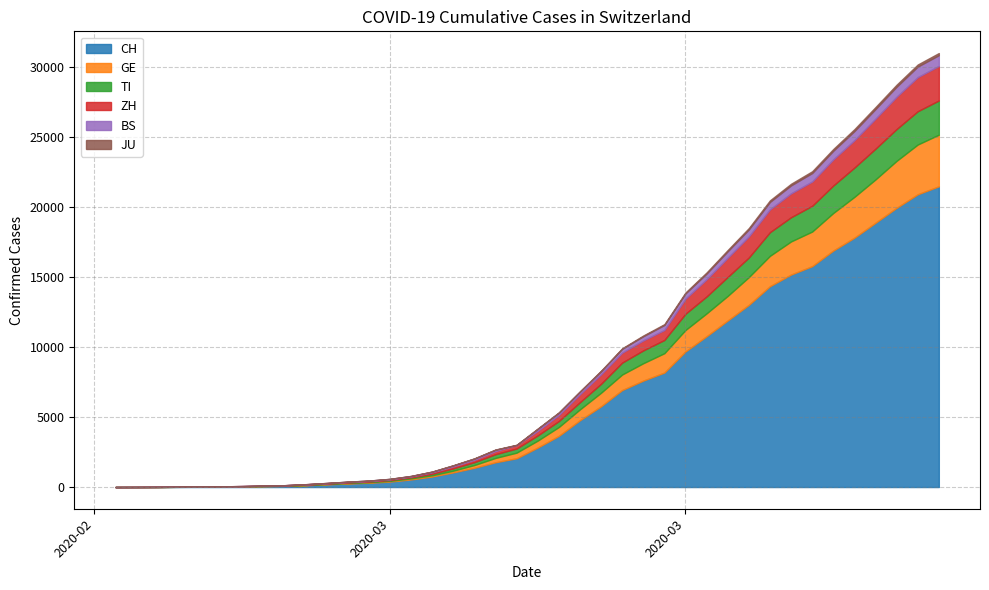

Count the number of categories in the chart.

40